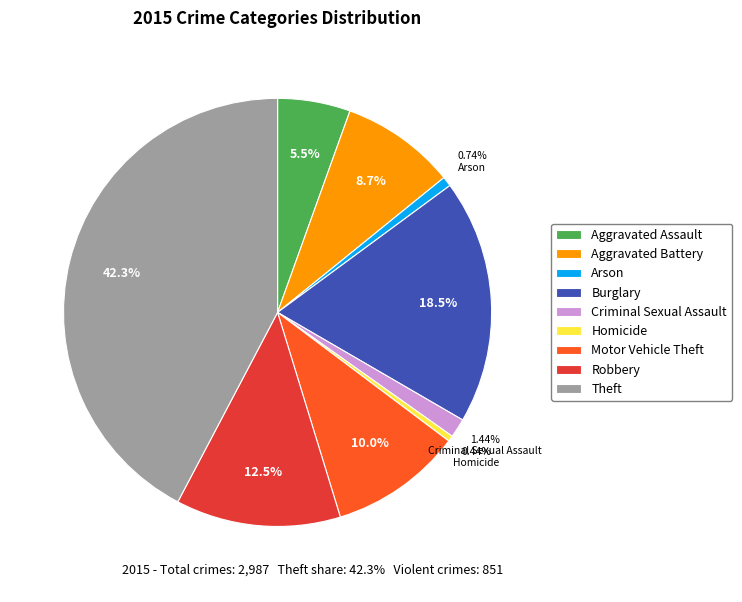

Is there any slice that represents more than half of the pie?

No